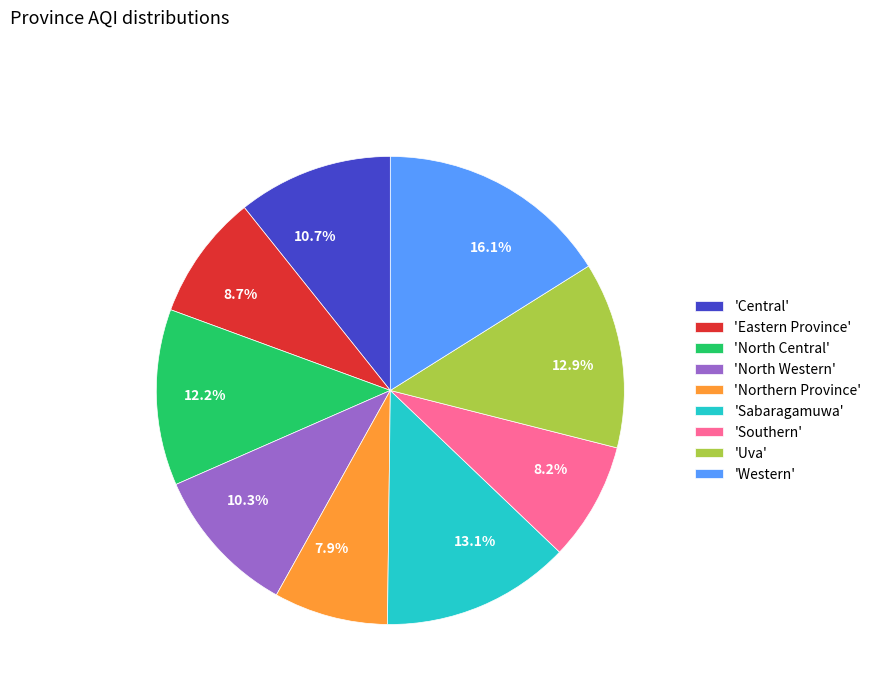

Does any single category account for the majority?

No